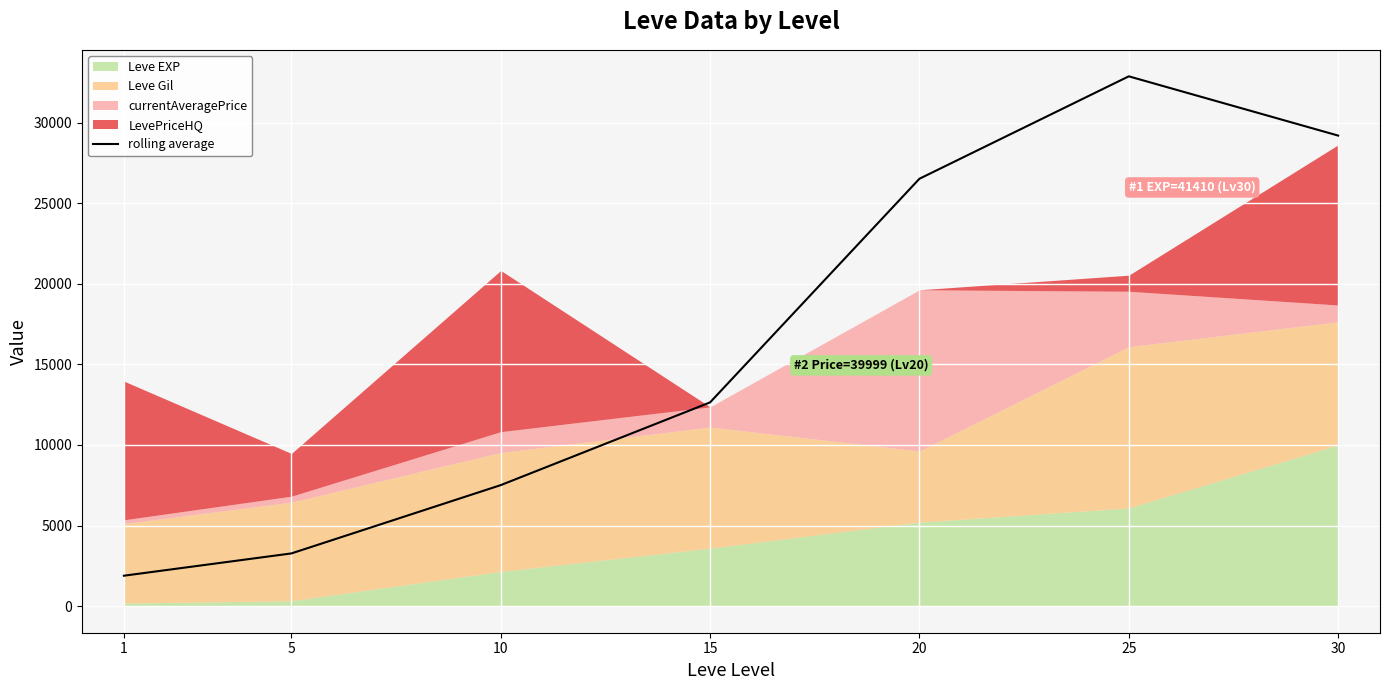

What is the average value?

16269.9